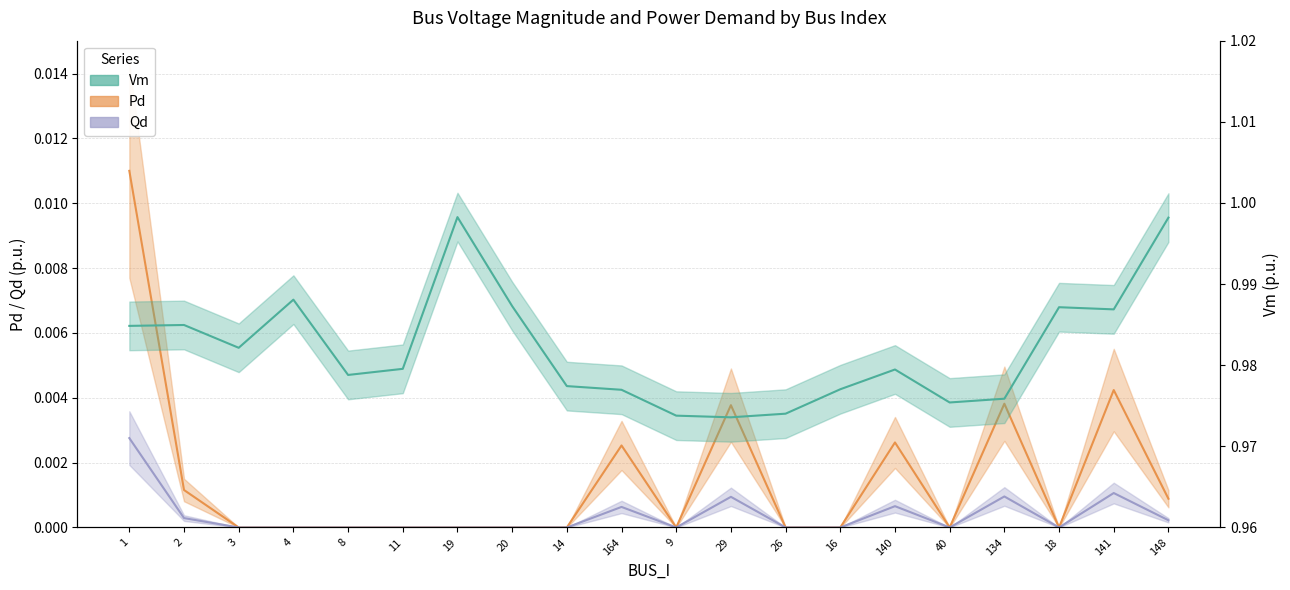

Which label corresponds to the smallest value in the chart?

3